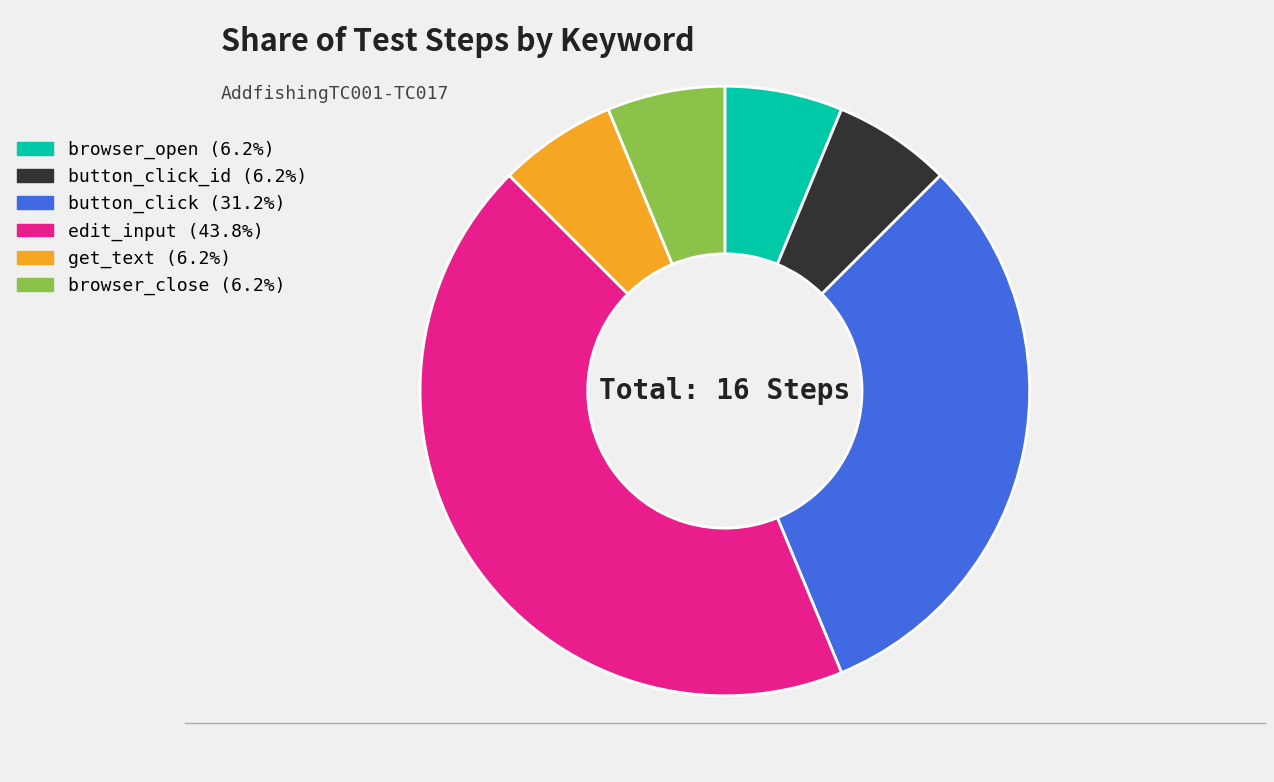

Does any single category account for the majority?

No